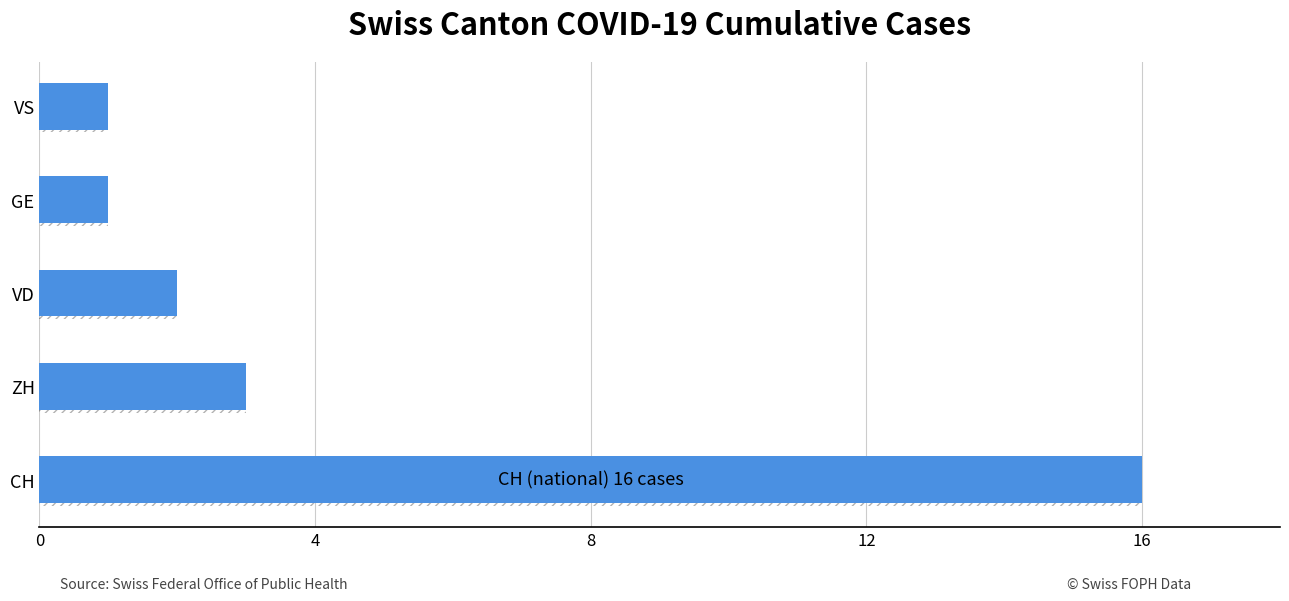

Between ZH and CH, which is larger?

CH